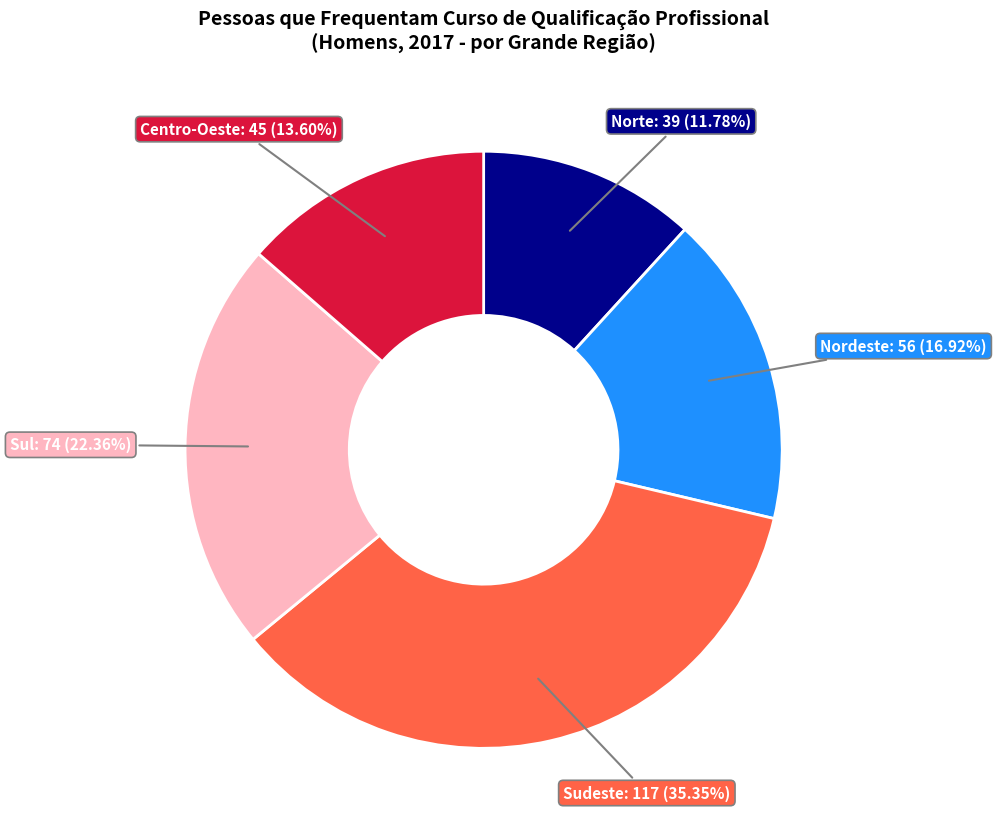

Does any single category account for the majority?

No